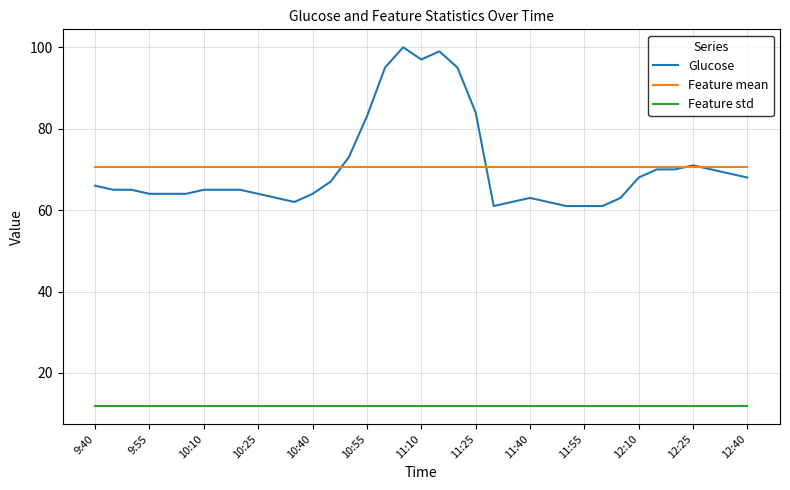

What are all the series names shown in the legend?

Glucose, Feature mean, Feature std